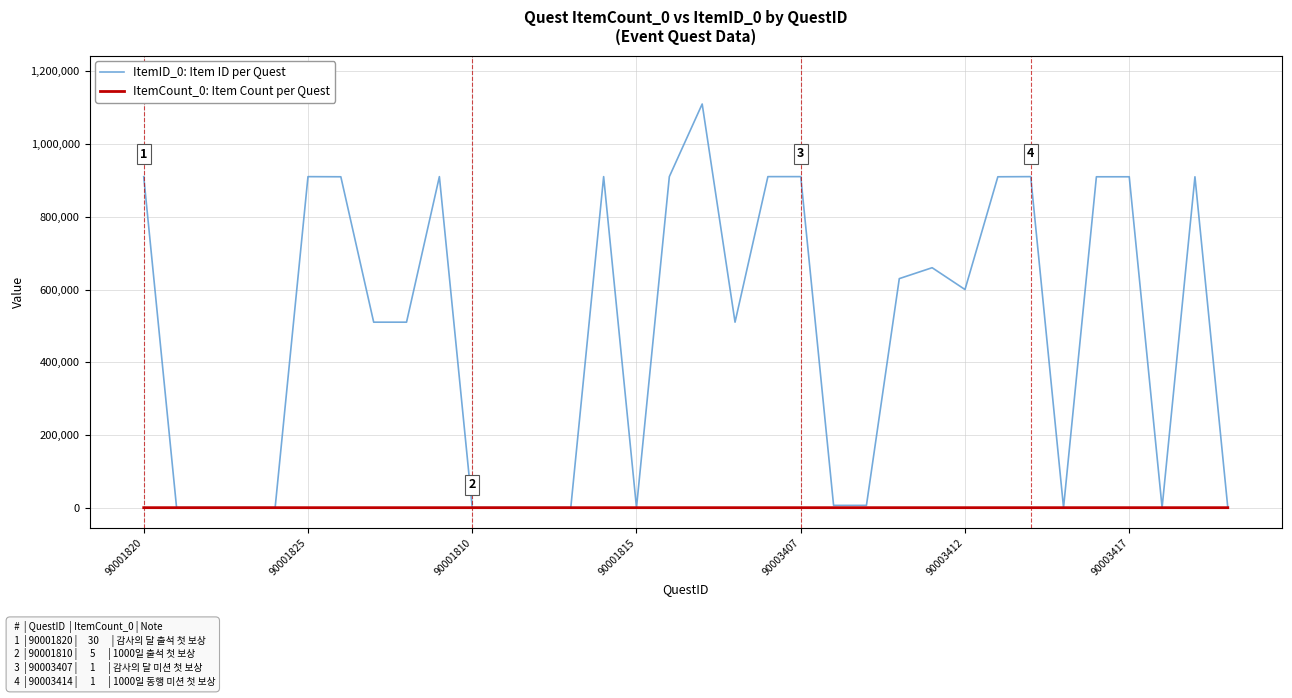

Which series has the widest spread of values?

ItemID_0: Item ID per Quest